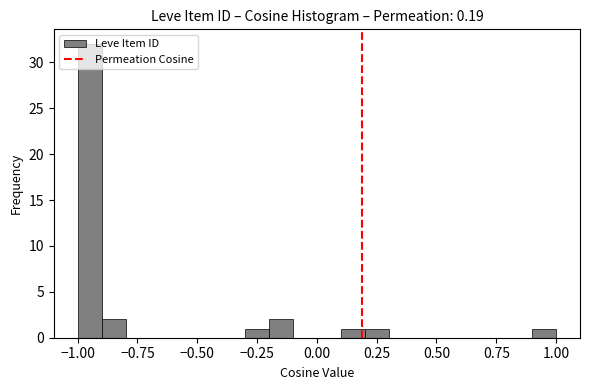

Read against the x-axis, roughly where is the centre of the tallest bar?

-0.95